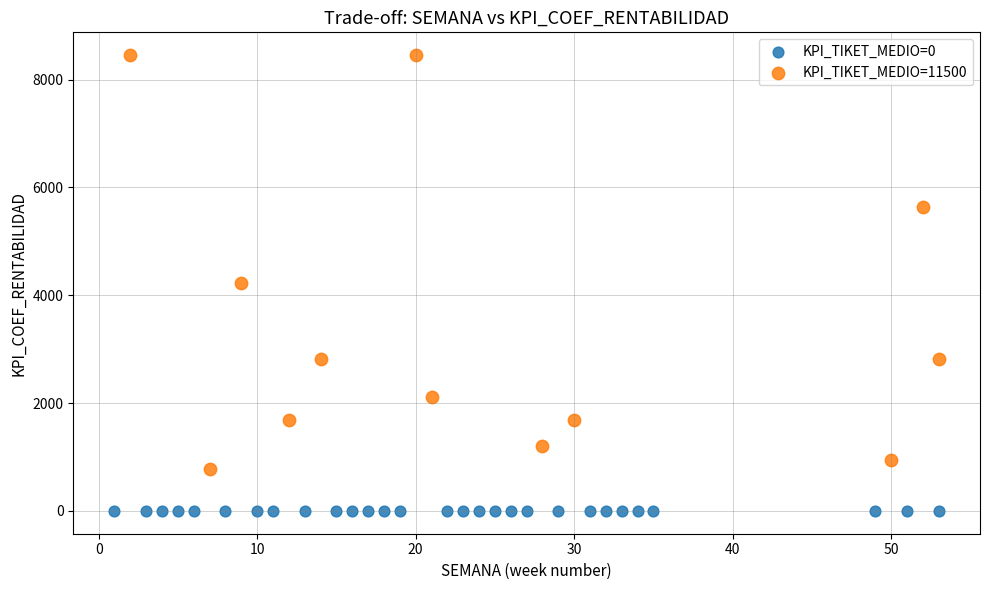

Which series contains the lowest Y value?

KPI_TIKET_MEDIO=0